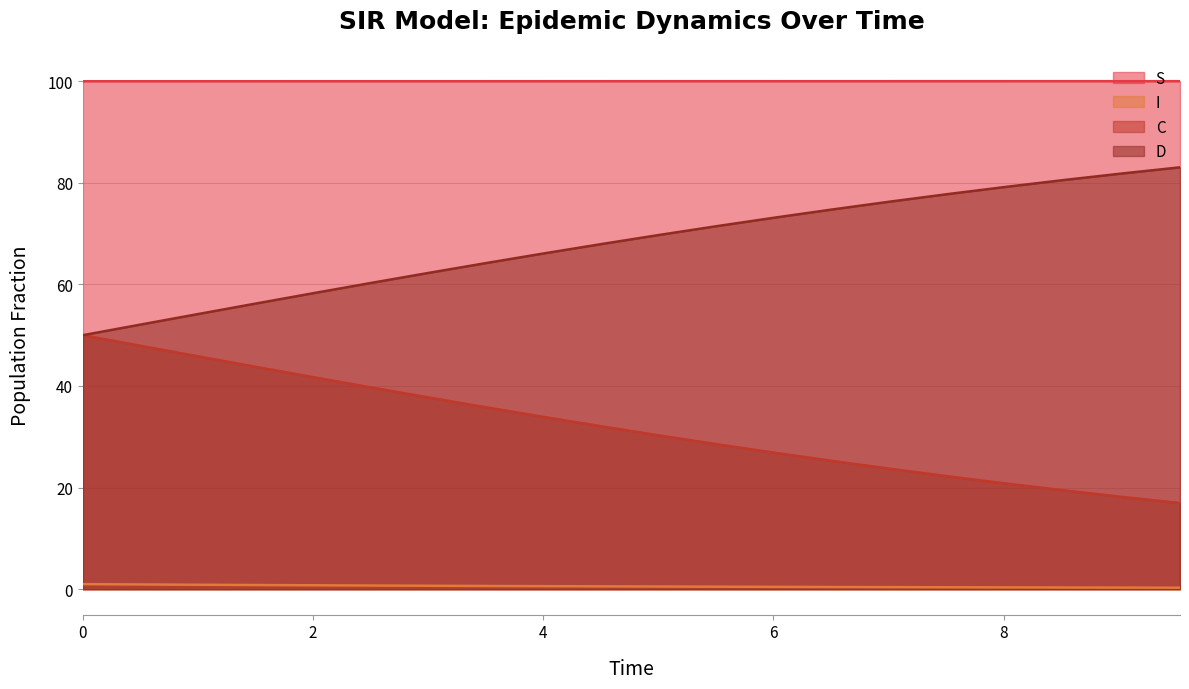

Between 3.0100334448160533 and 9.03010033444816, which series saw the biggest shift?

D